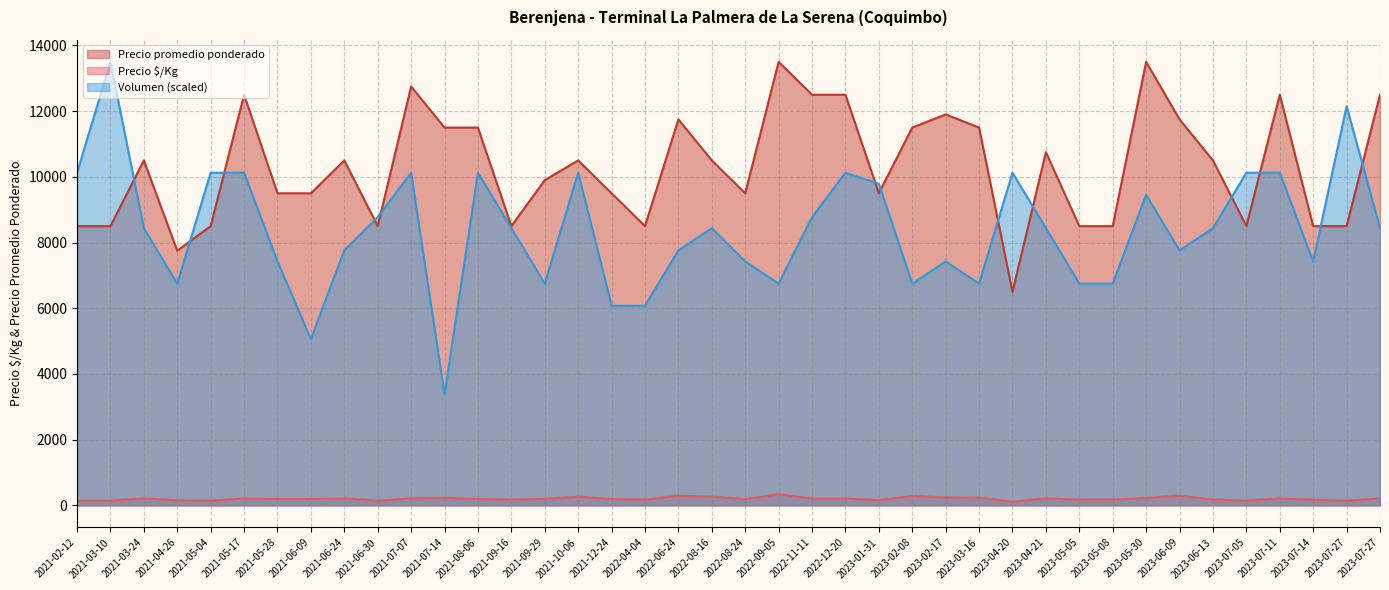

What is the label of the 7th point from the right?

2023-06-09